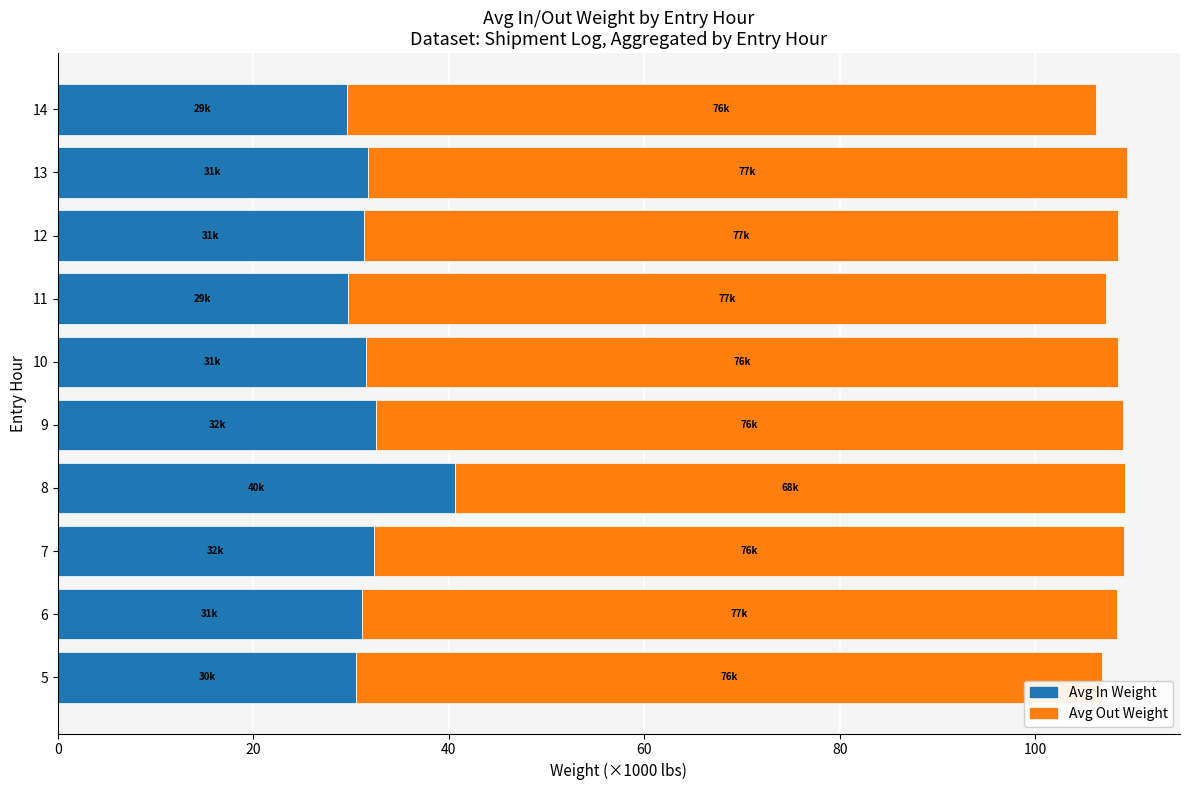

What is the average value of the Avg In Weight series?

32.1